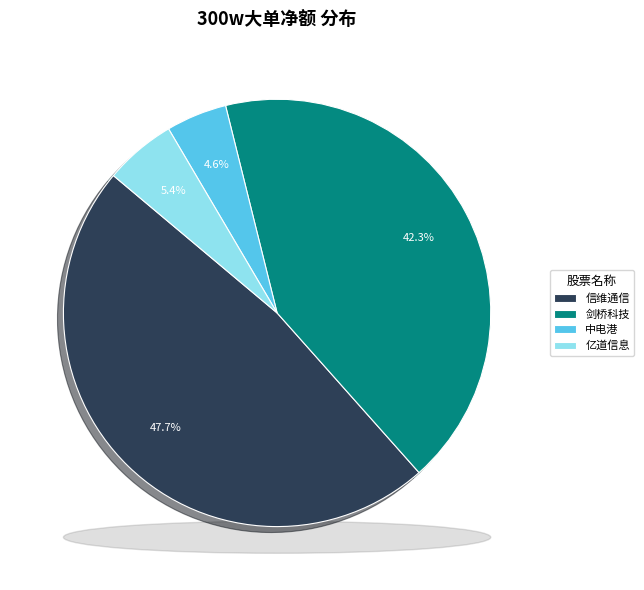

Is there any slice that represents more than half of the pie?

No